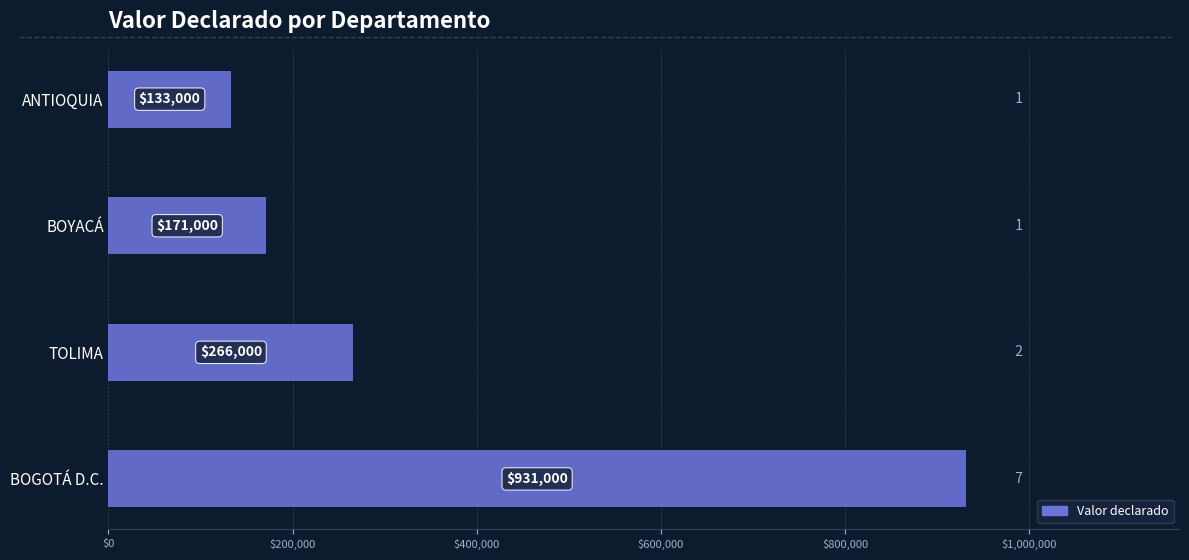

Where is the data nearest to the value 532000?

TOLIMA